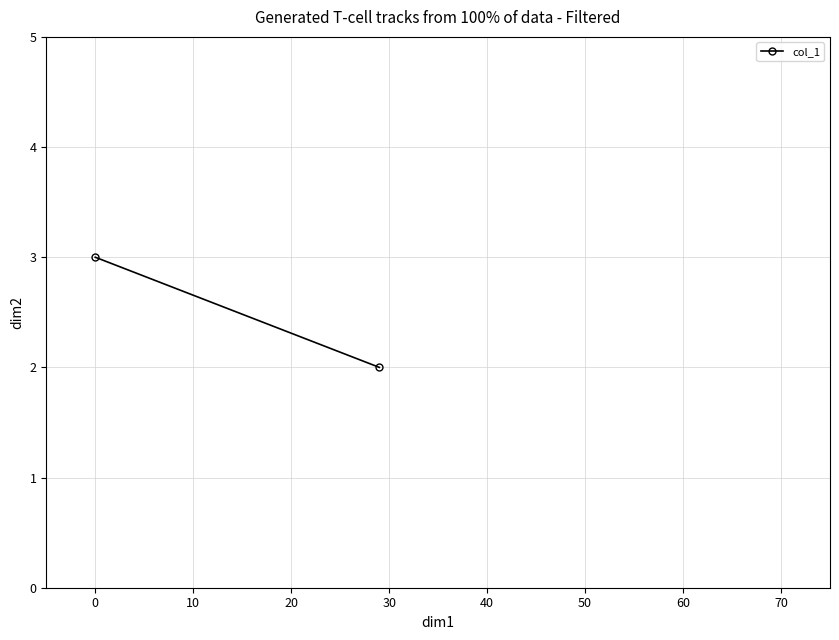

How many distinct data groups are displayed?

1